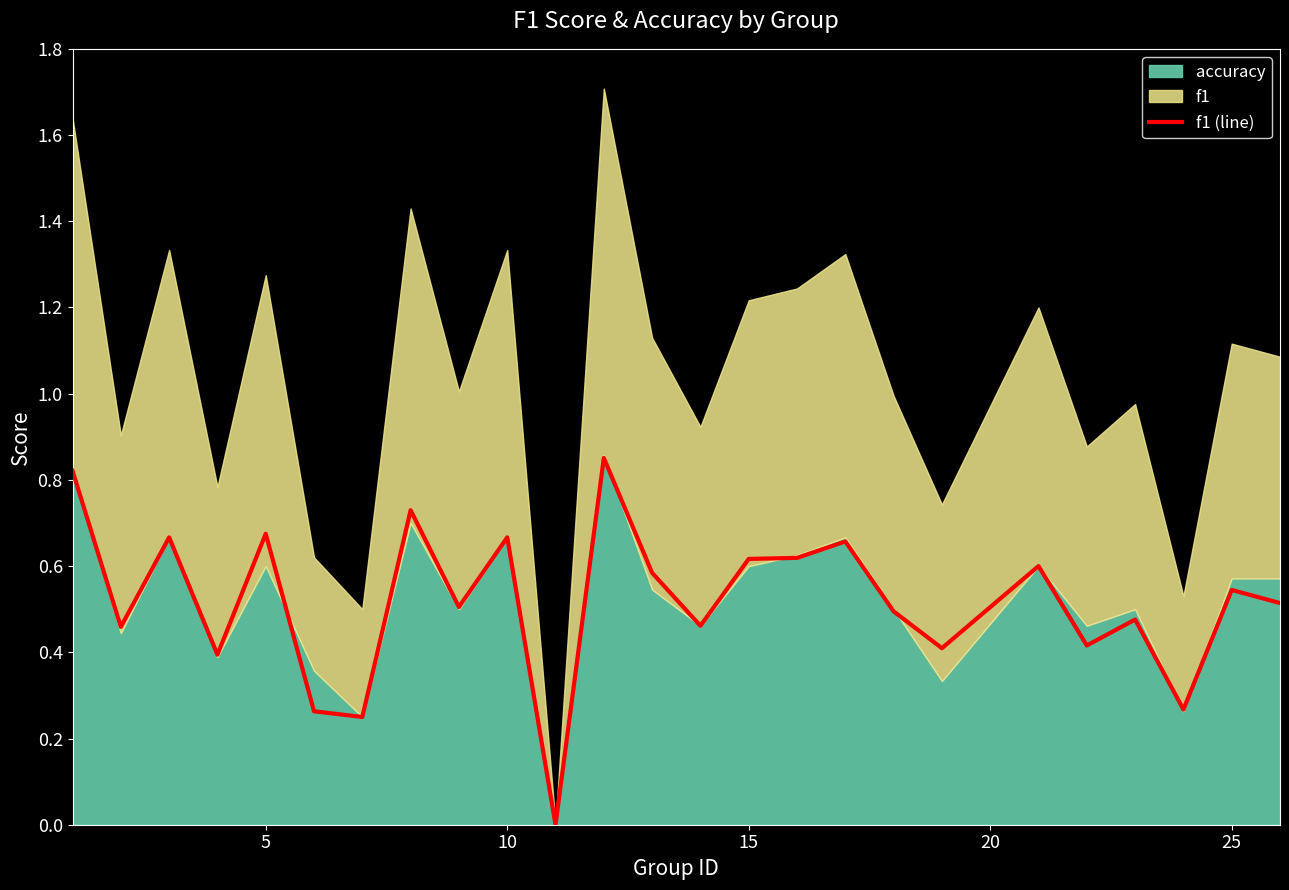

Is it true that f1 (line) equals 0.6 at 15?

True